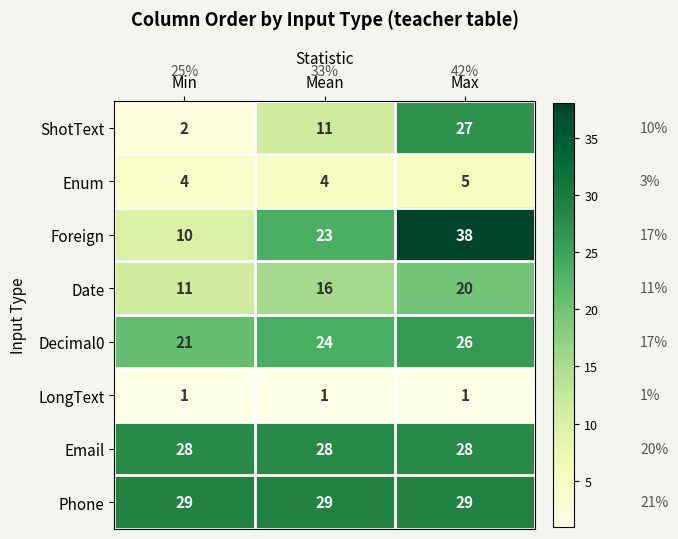

Which series has the widest spread of values?

Foreign